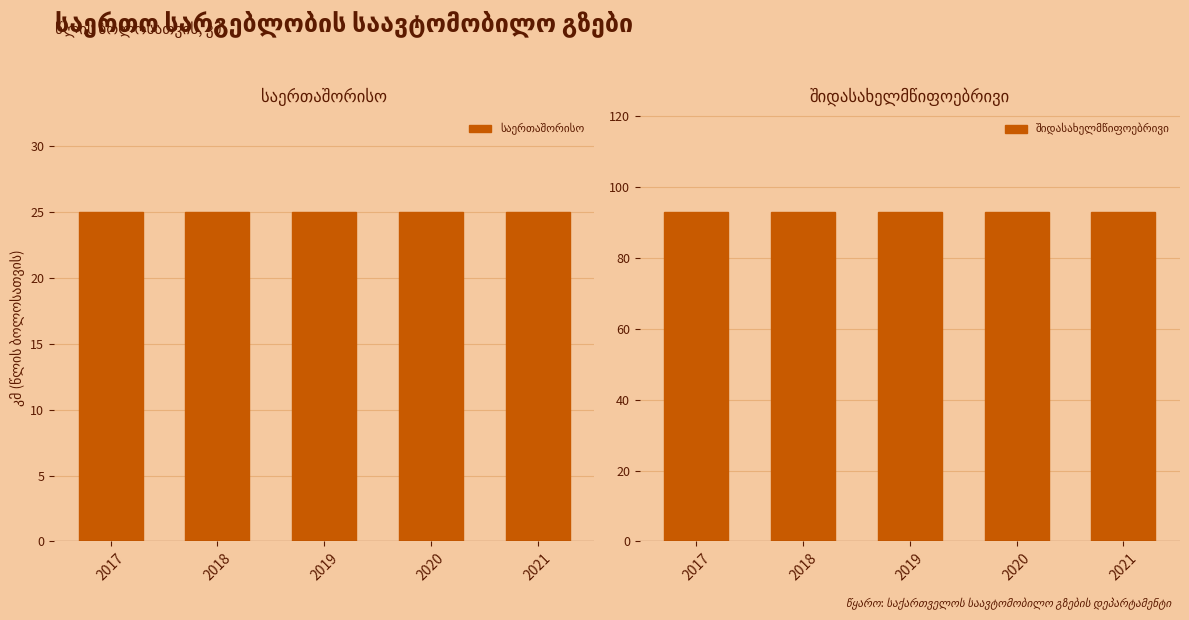

List the labels in order of საერთაშორისო value, largest first.

2017, 2018, 2019, 2020, 2021